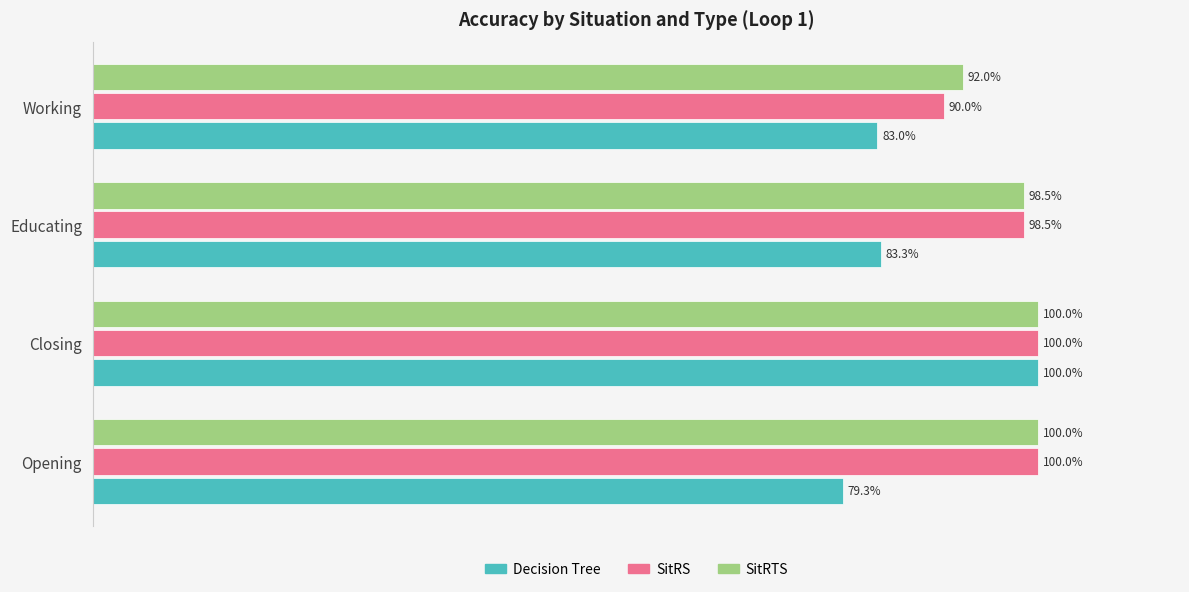

Where is SitRS nearest to the value 95?

Educating